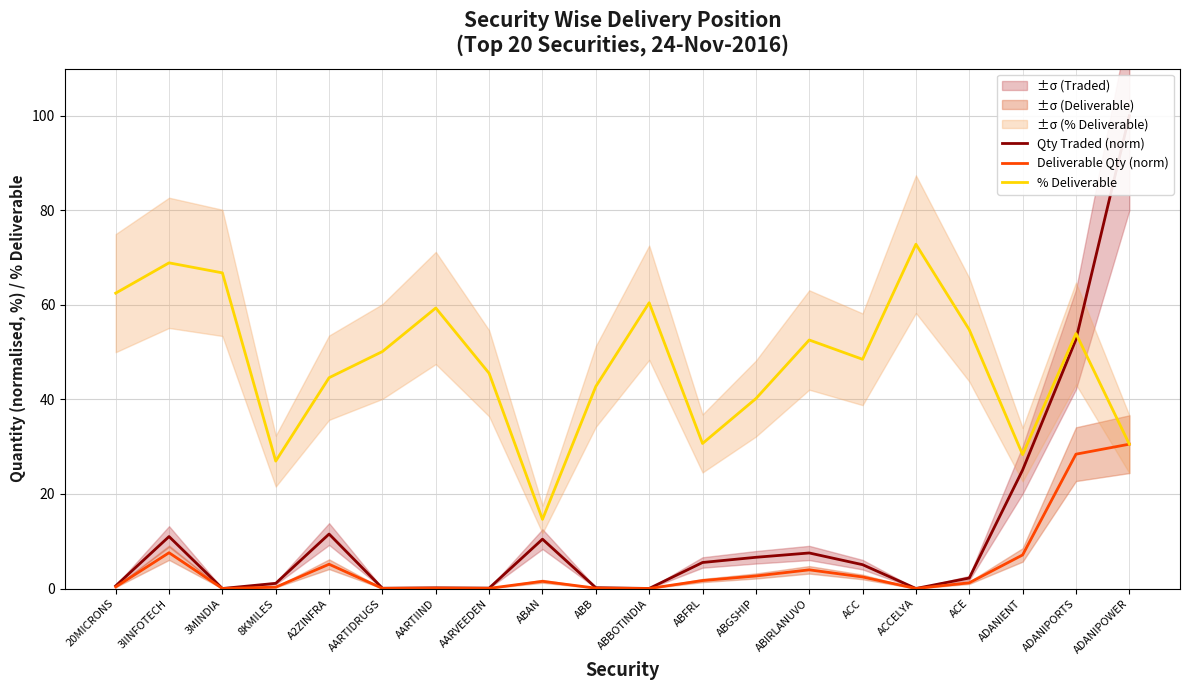

Which series has the widest spread of values?

Qty Traded (norm)